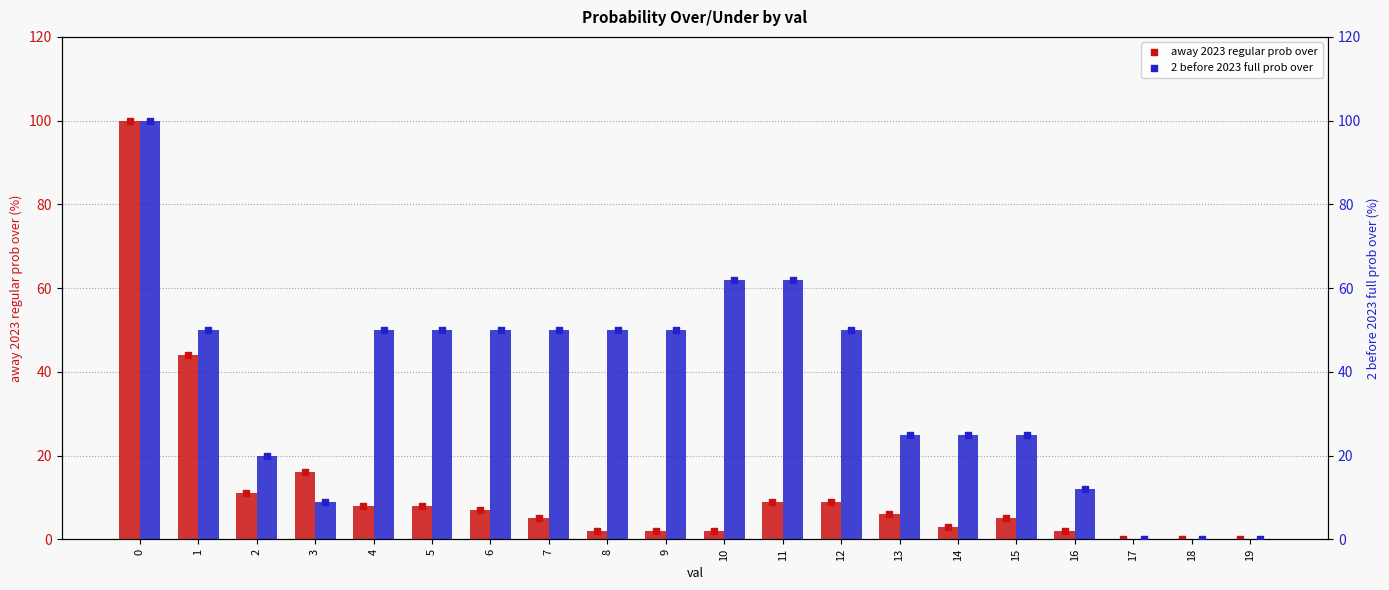

Which series has the largest total across all categories?

2 before 2023 full prob over